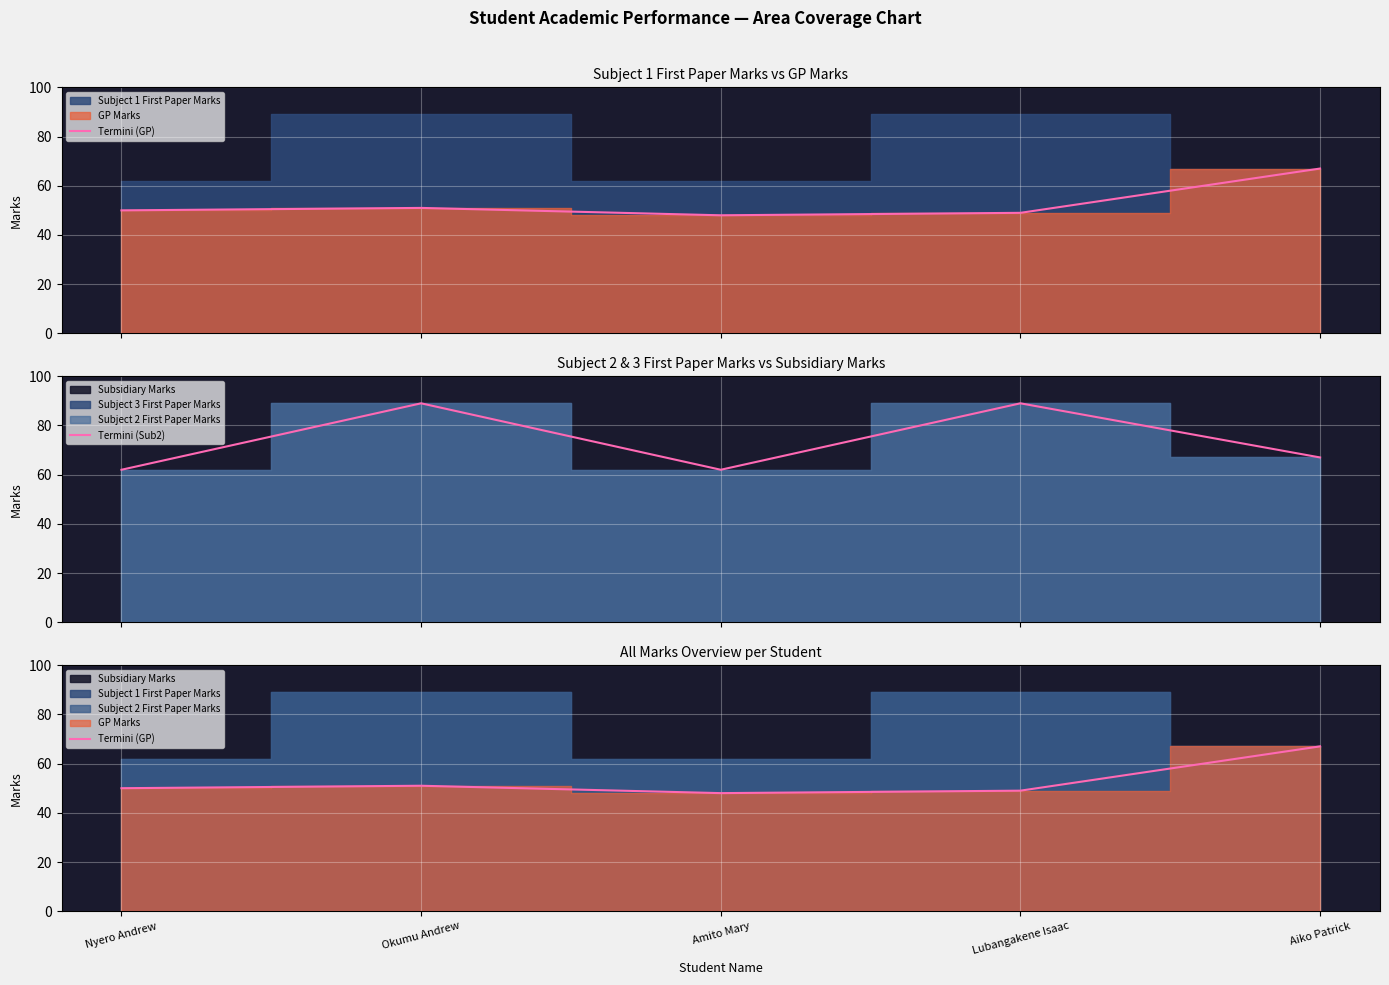

What is the spread (max minus min) of values at Amito Mary?

14